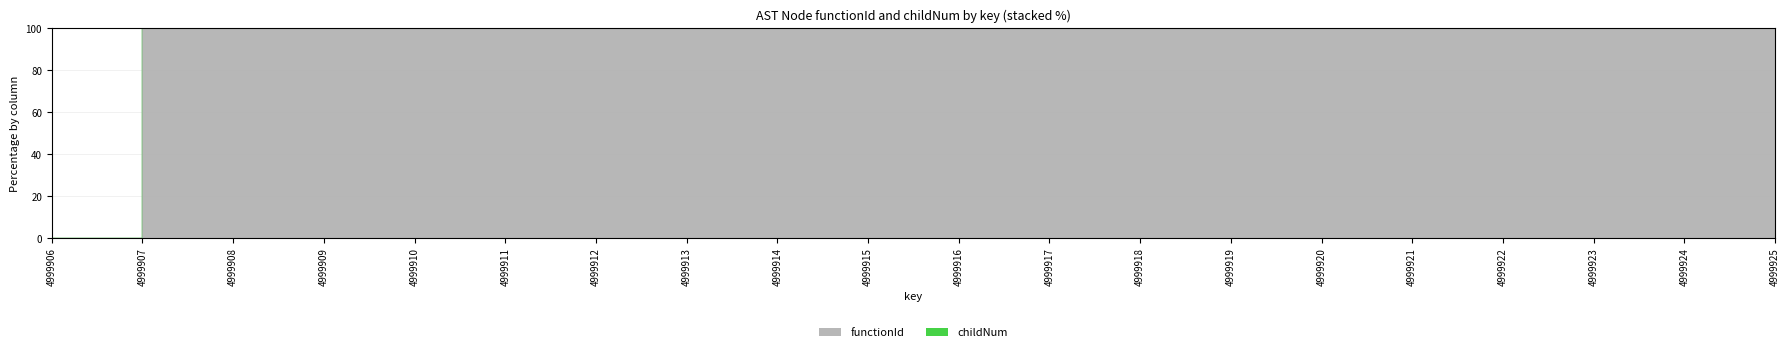

At which category does the chart reach its peak across all series?

4999907